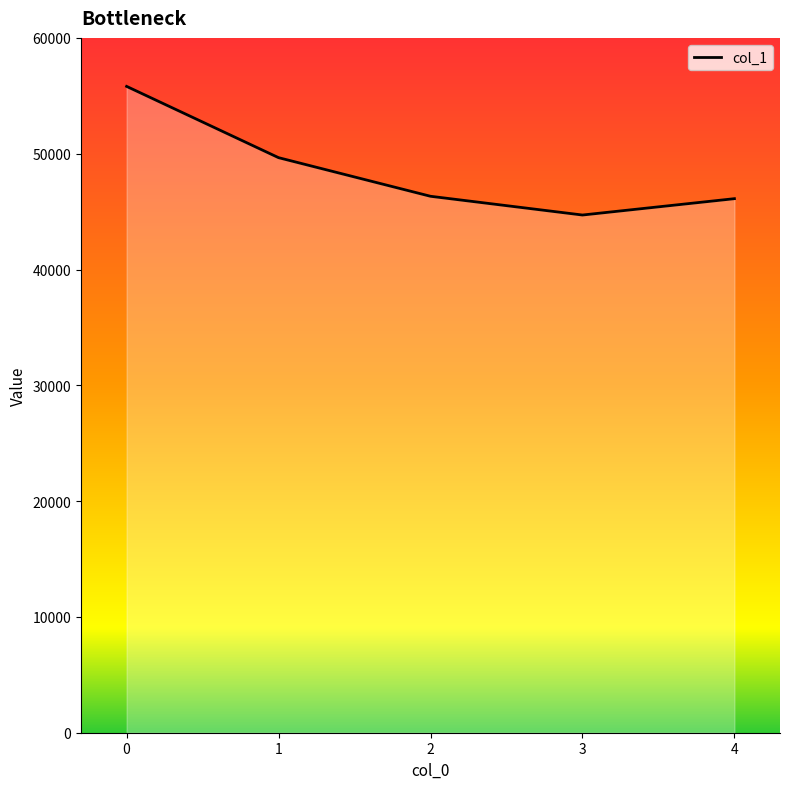

How many distinct data groups are displayed?

1